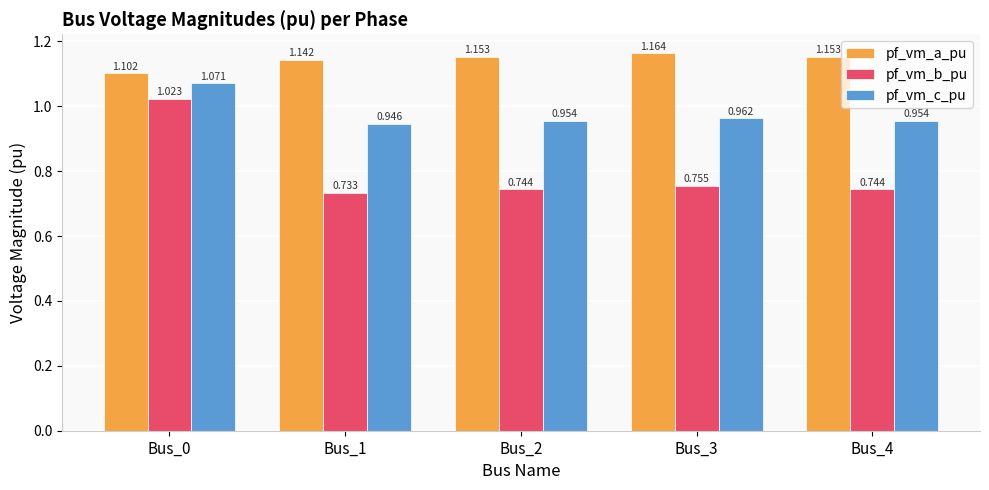

Rank the series by their average value, from highest to lowest.

pf_vm_a_pu, pf_vm_c_pu, pf_vm_b_pu